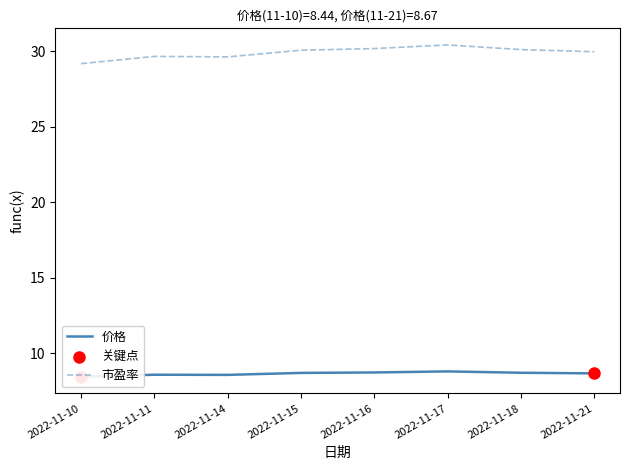

Which series has the widest spread of Y values?

市盈率